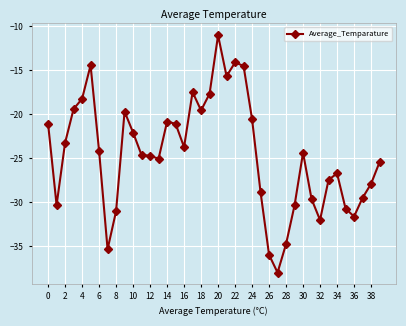

True or false: there are more than 2 points higher than both neighbors.

True